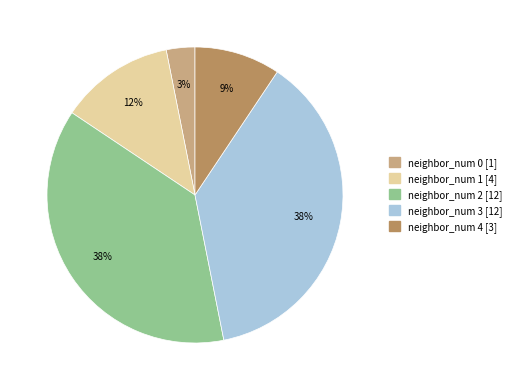

Does any single category account for the majority?

No